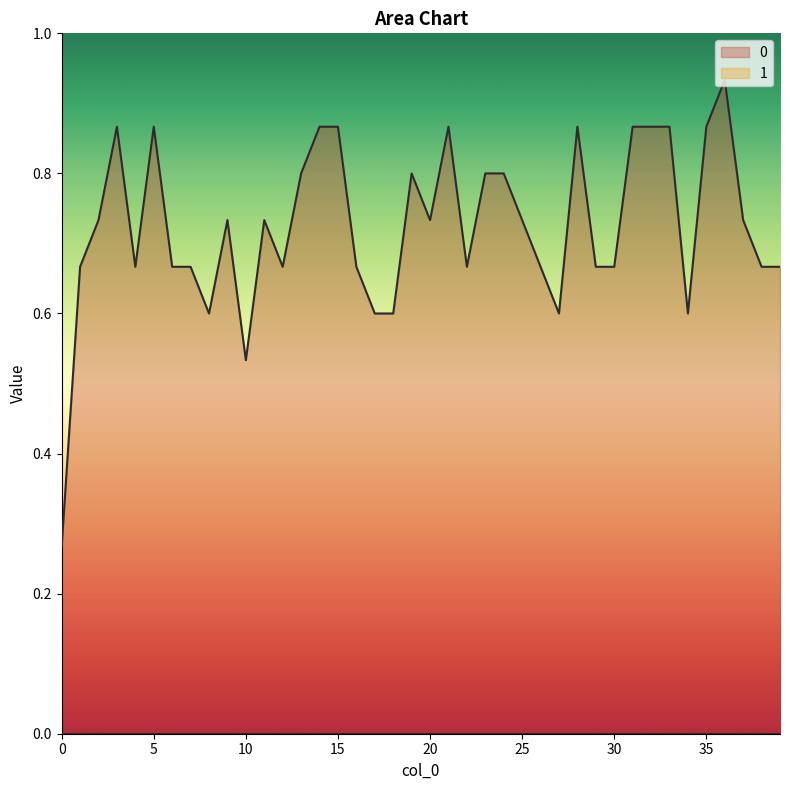

List the labels in order of value, smallest first.

0, 10, 8, 17, 18, 27, 34, 1, 4, 6, 7, 12, 16, 22, 26, 29, 30, 38, 39, 2, 9, 11, 20, 25, 37, 13, 19, 23, 24, 3, 5, 14, 15, 21, 28, 31, 32, 33, 35, 36